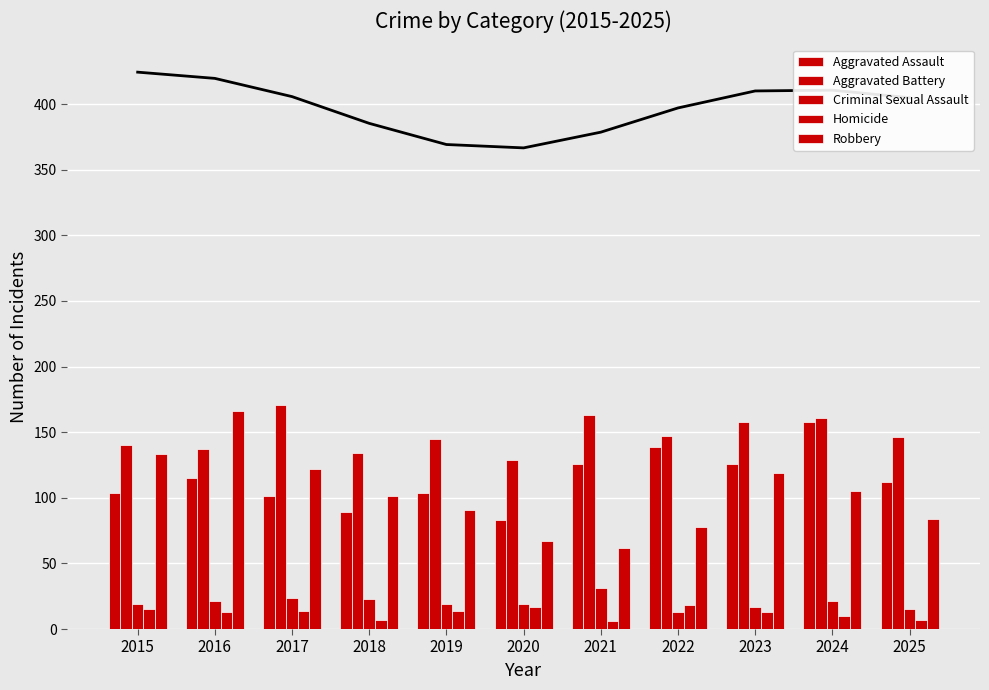

The value of Aggravated Assault at 2020 is 83. True or false?

True